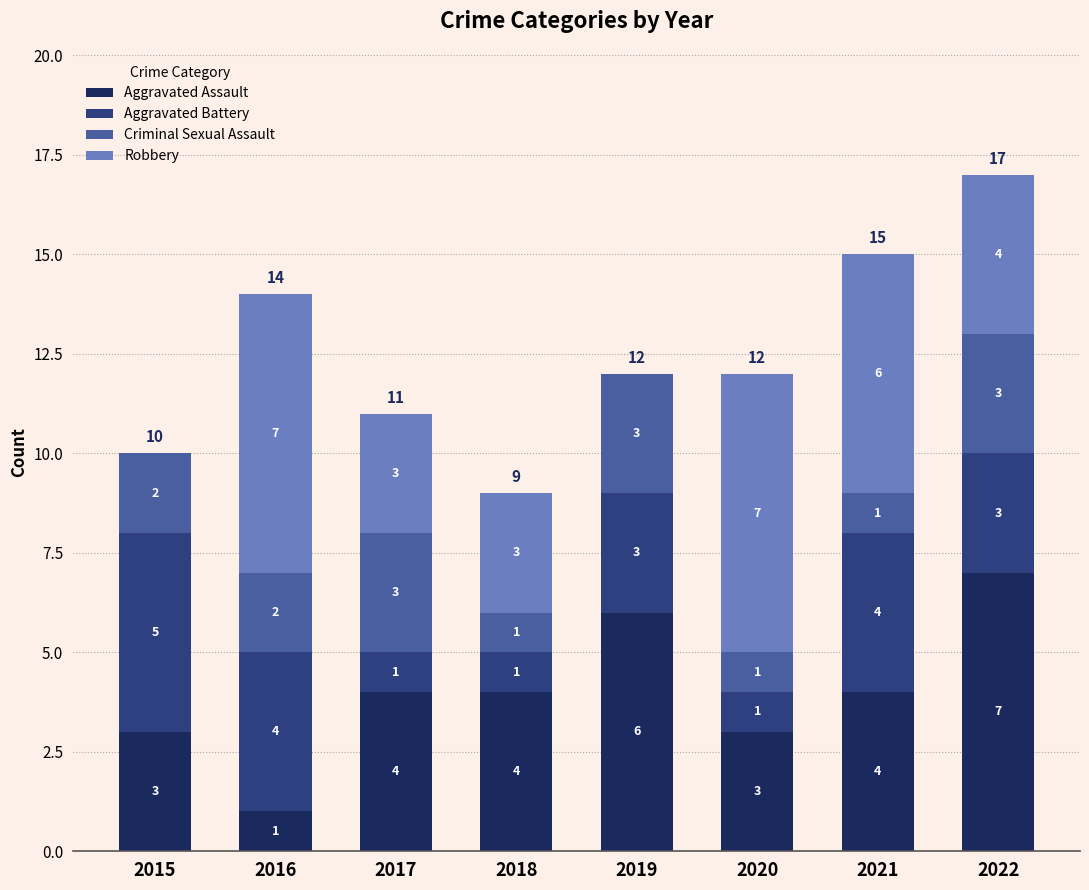

What is the sum of the Aggravated Assault values at 2021 and 2017?

8